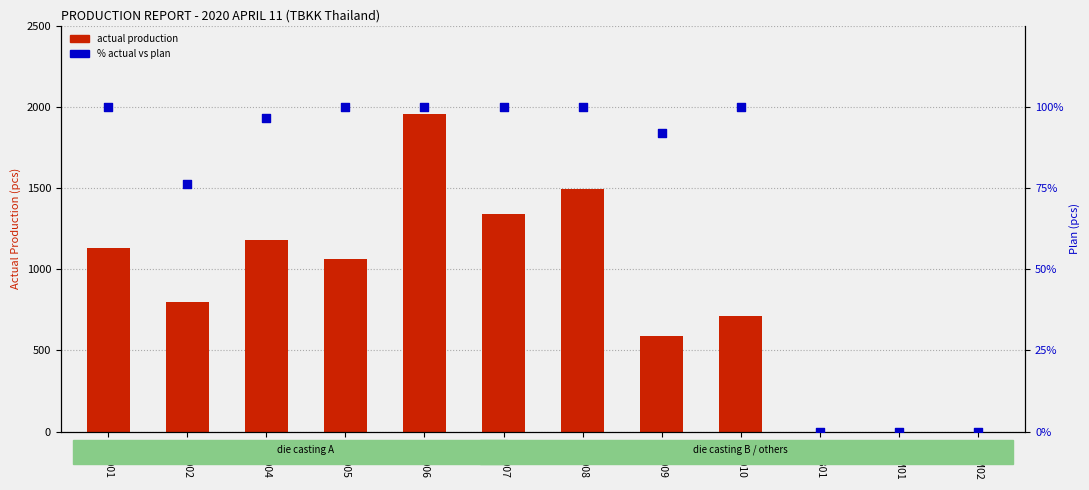

Which series reaches the minimum Y coordinate?

actual production